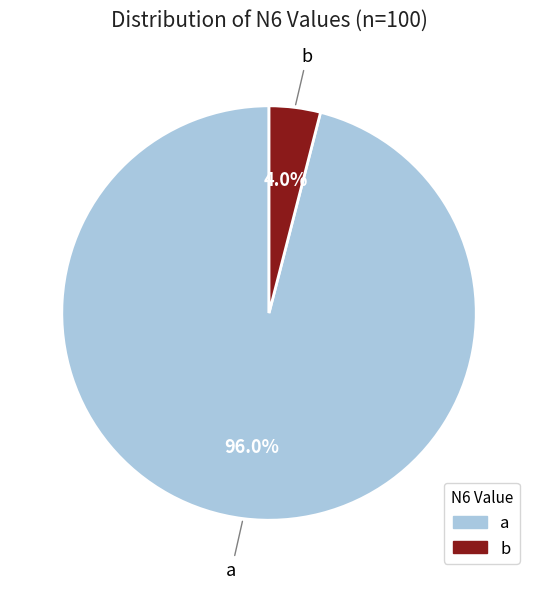

Count the number of slices in the pie.

2